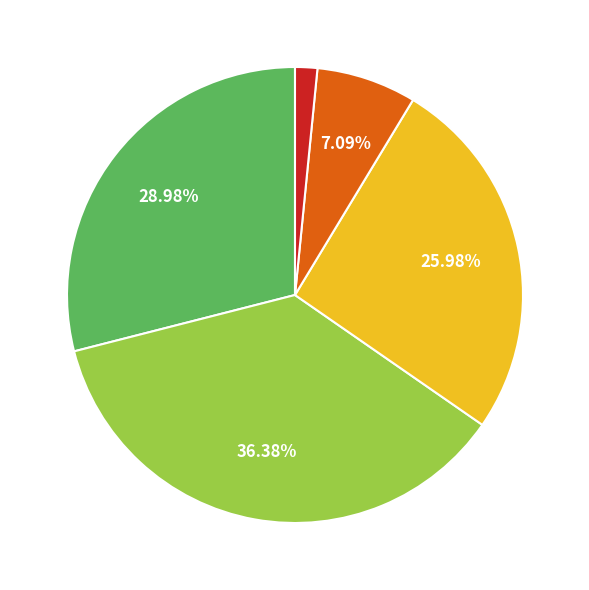

Does any single category account for the majority?

No